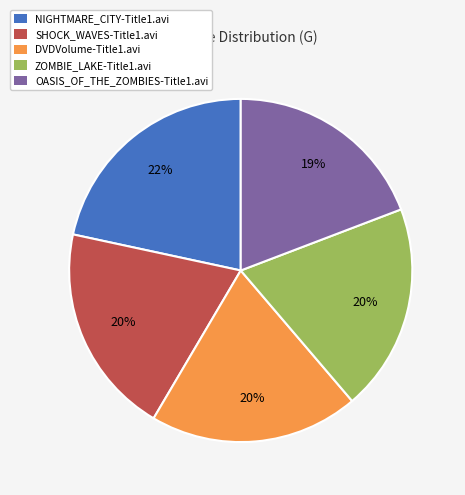

The NIGHTMARE_CITY-Title1.avi slice represents 34% of the pie. True or false?

False